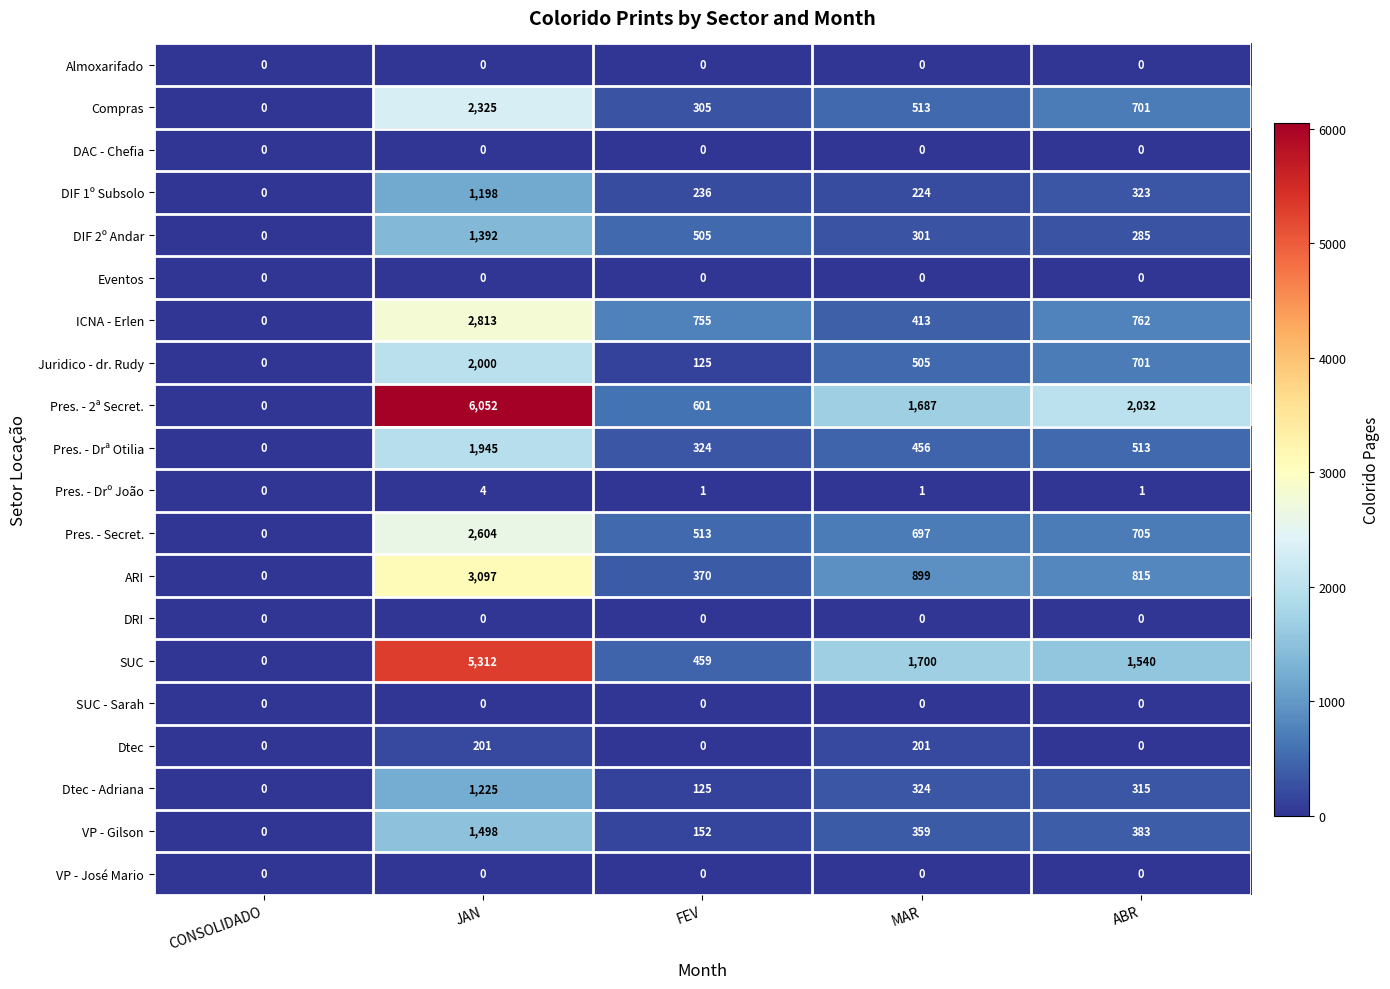

What is the spread (max minus min) of values at MAR?

1700